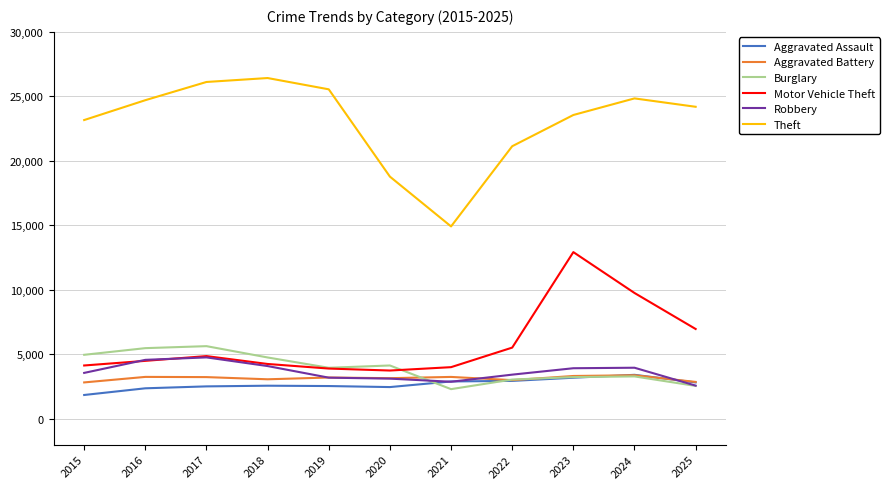

What is the maximum value for Burglary?

5634